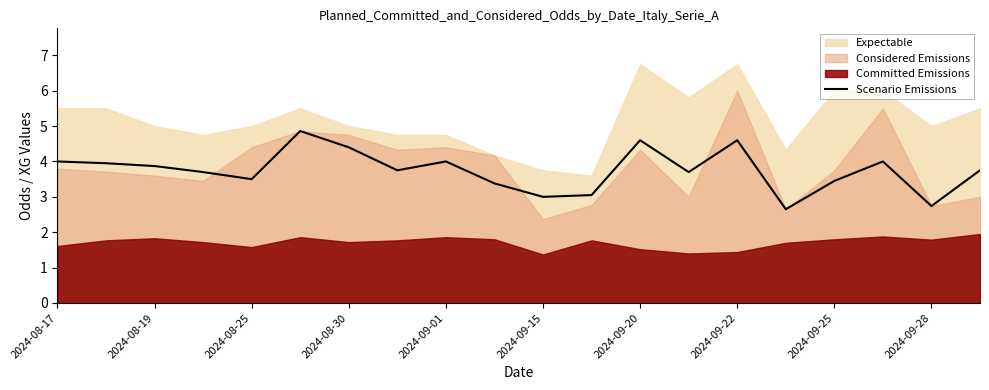

Is it true that Scenario Emissions equals 4.6 at 2024-09-20?

True